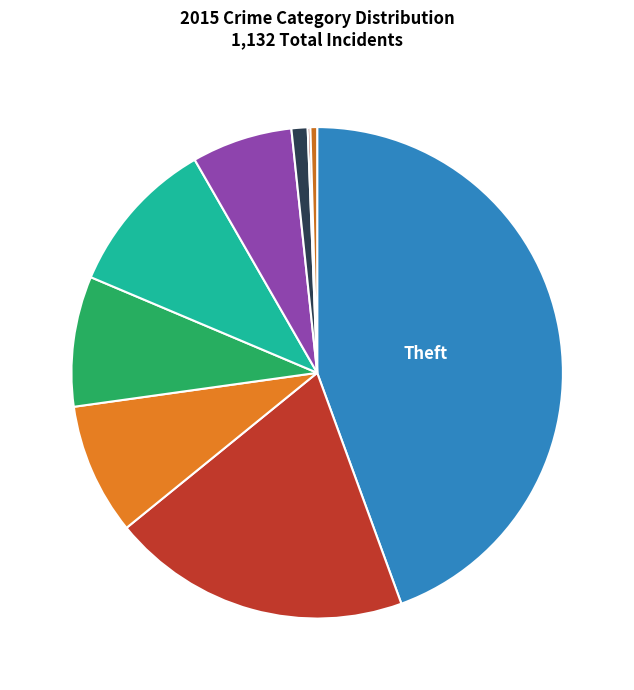

Count the number of slices in the pie.

9